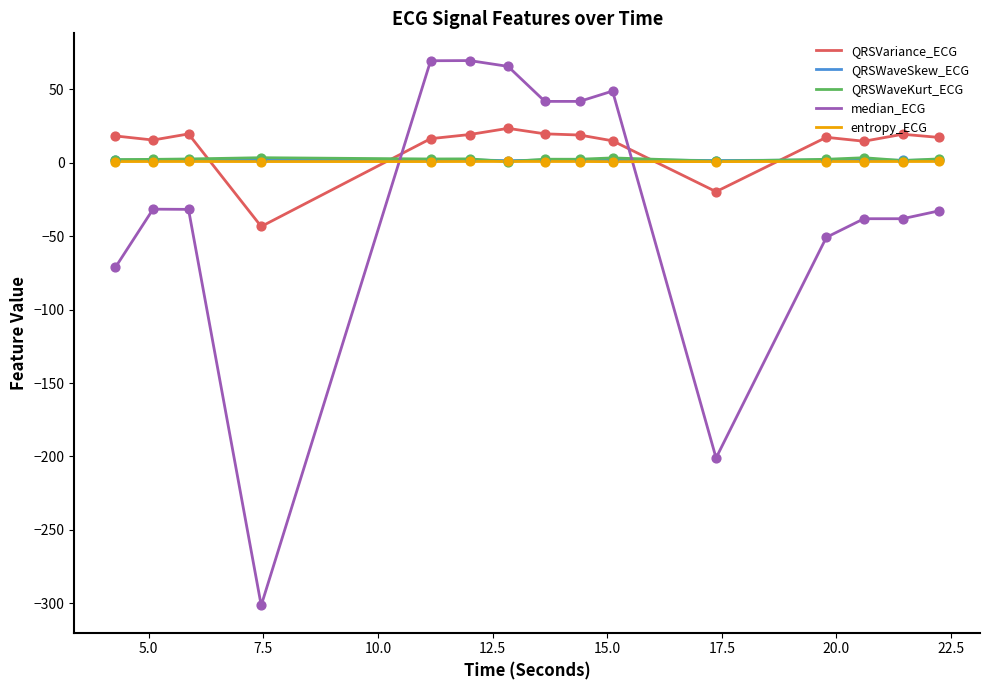

Which series has the largest range (max minus min)?

median_ECG